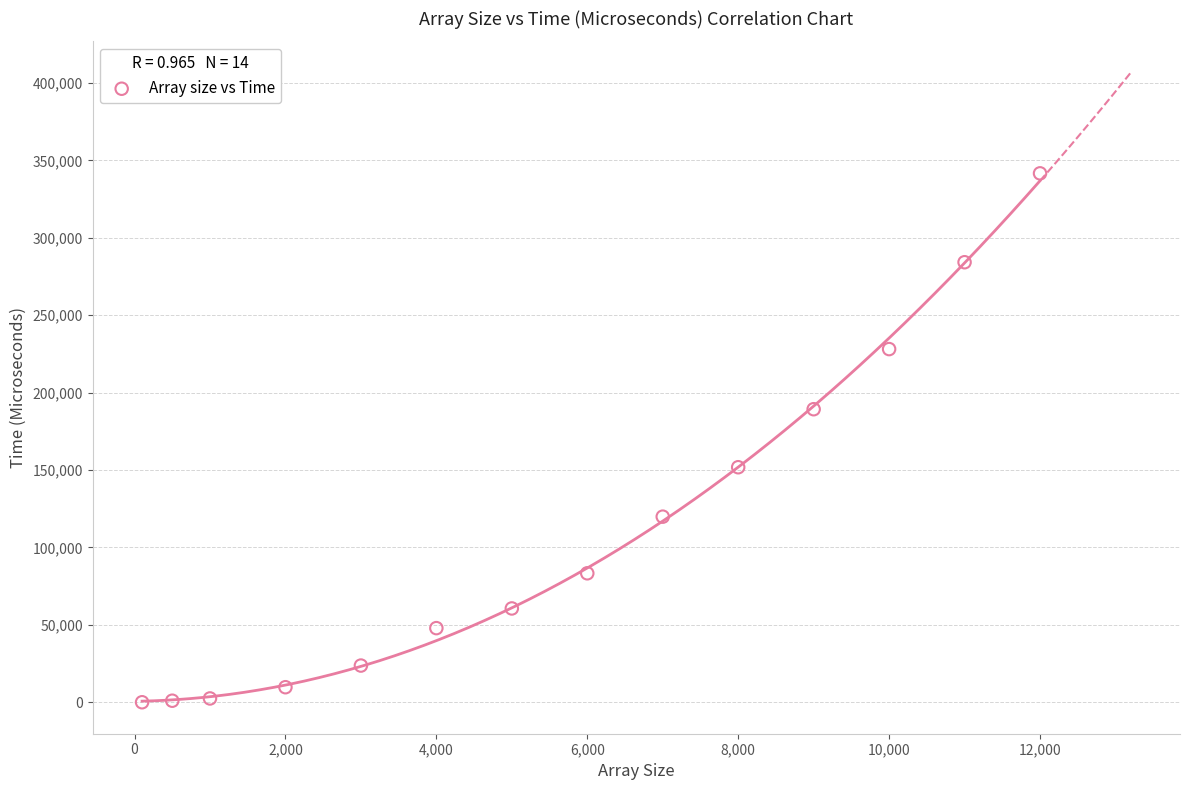

What is the range of Y values (max minus min)?

341578